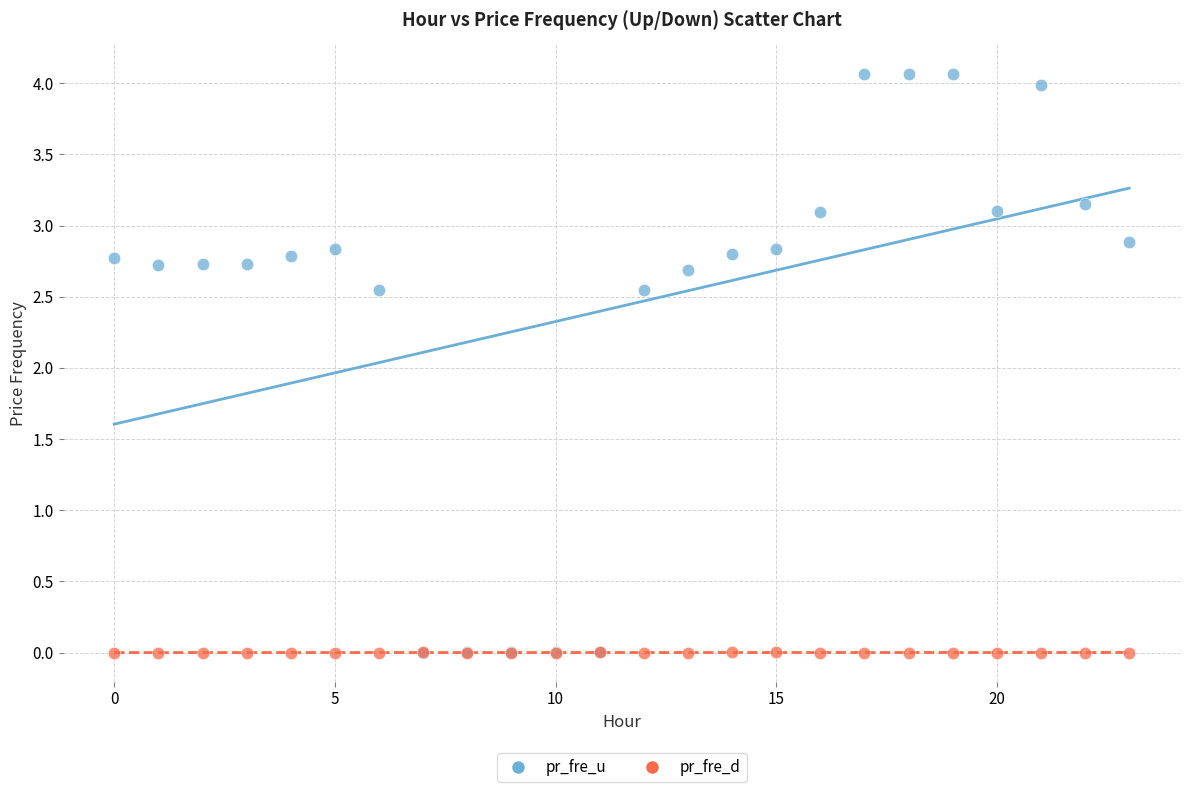

Which series contains the highest Y value?

pr_fre_u